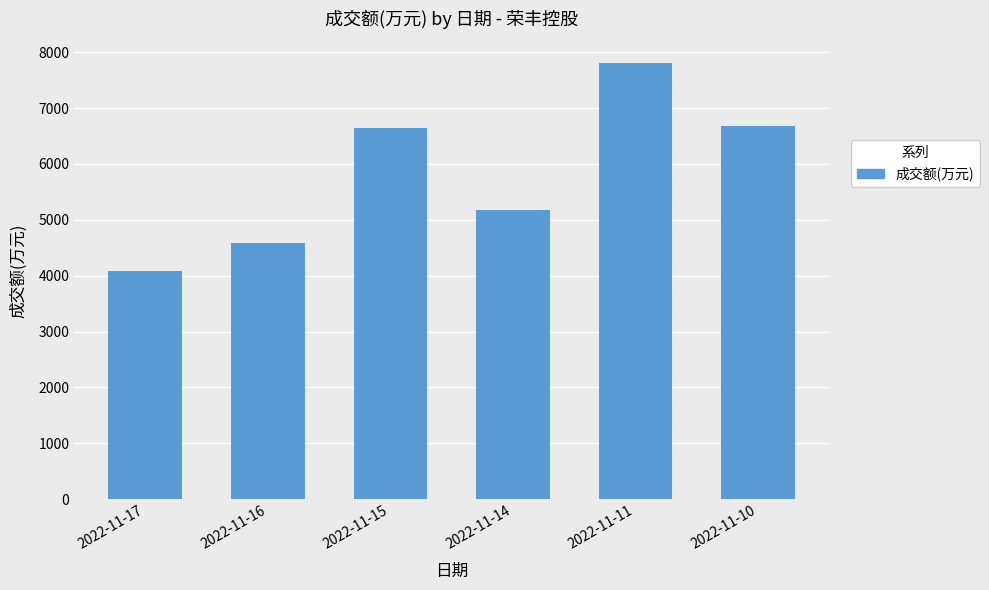

What is the change in value from 2022-11-17 to 2022-11-16?

+511